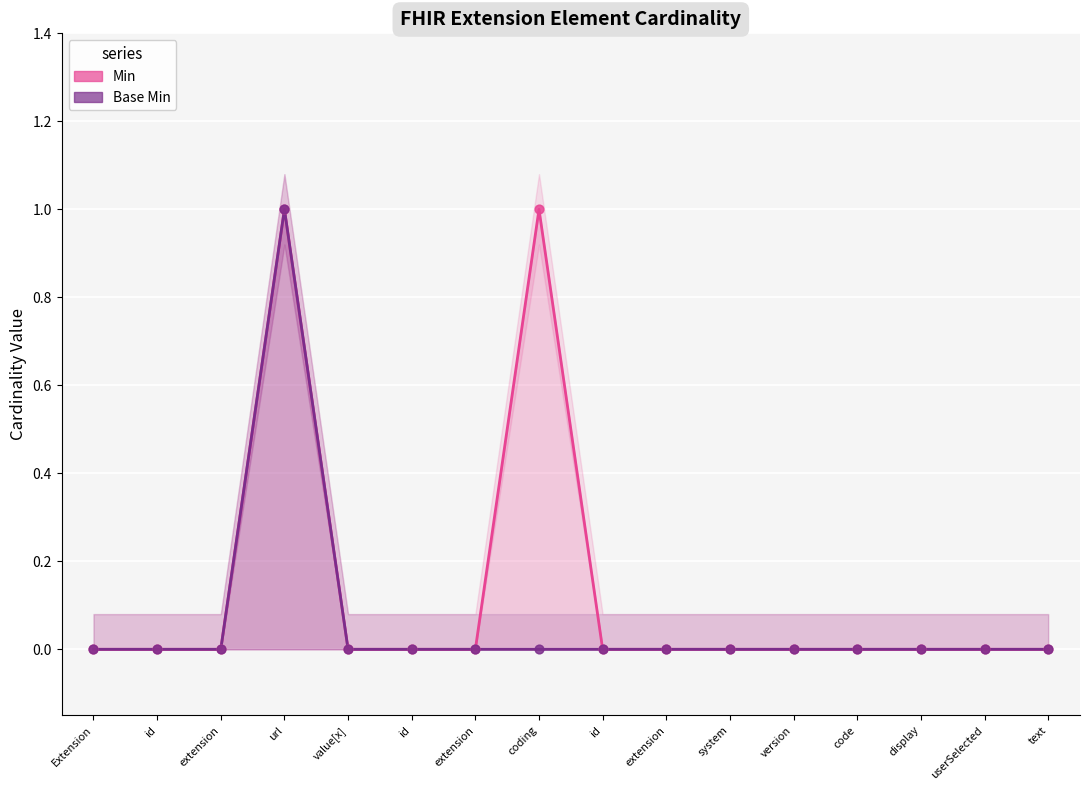

Which series has the largest Y range (max minus min)?

Min